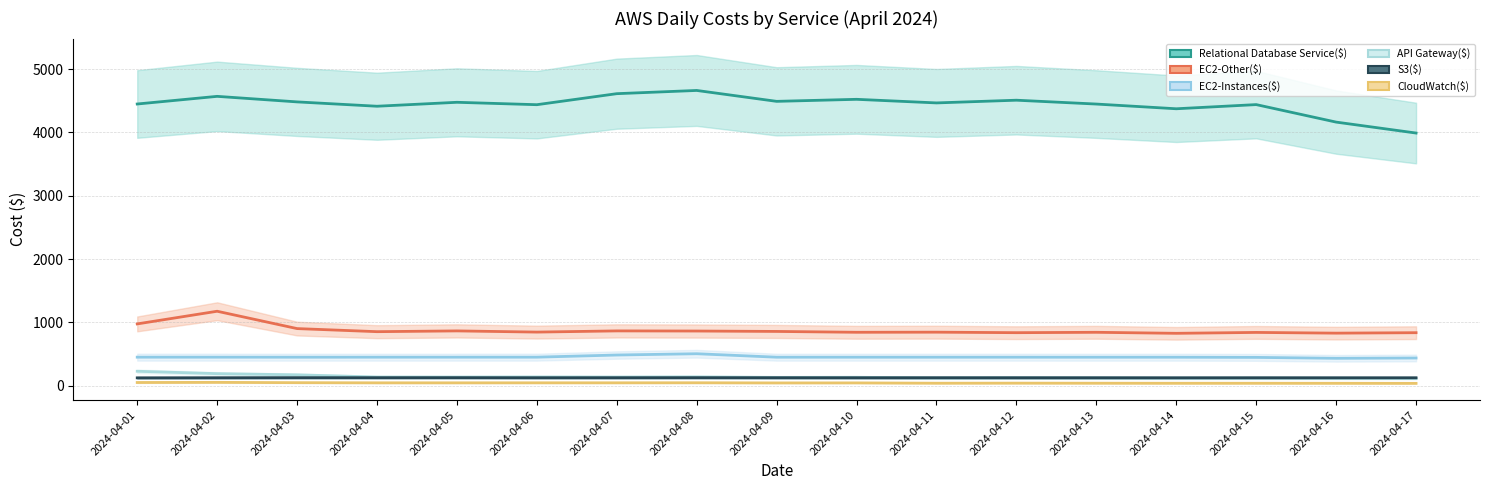

What is the sum of the Relational Database Service($) values at 2024-04-16 and 2024-04-04?

8577.8